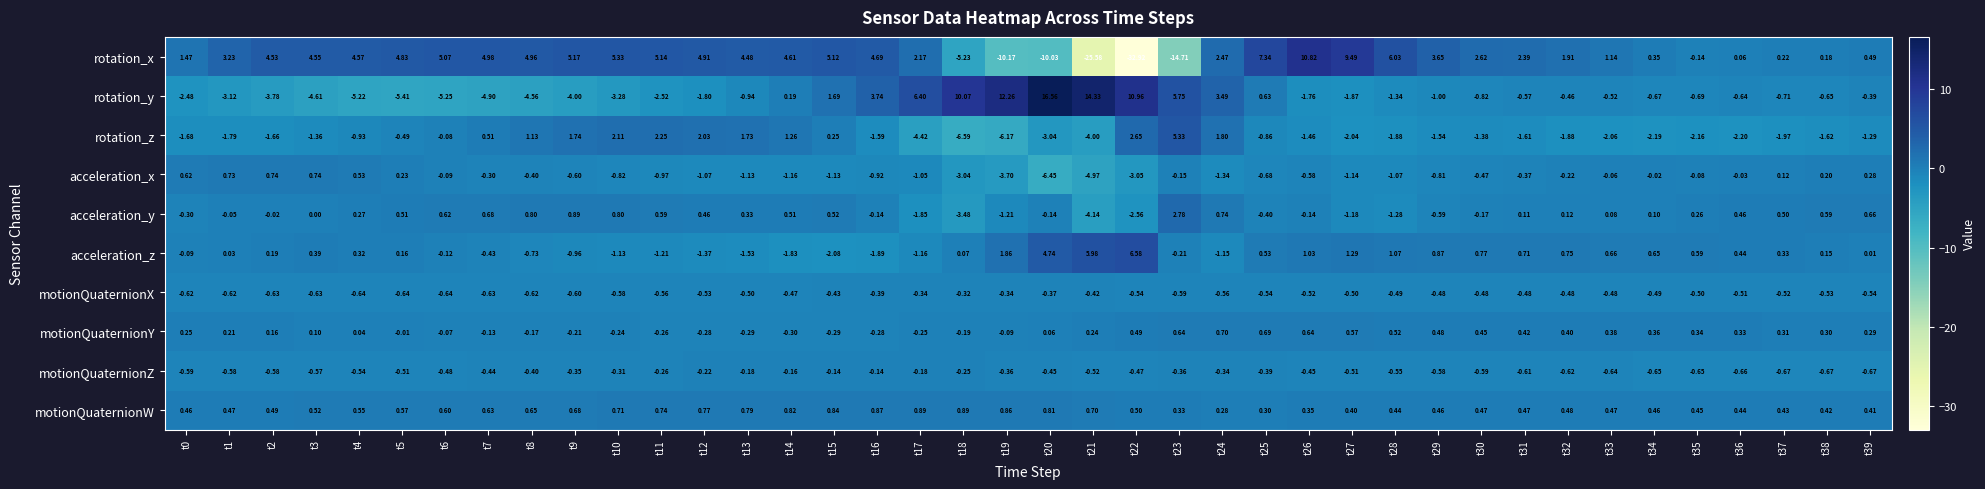

Is the value of motionQuaternionZ at t29 greater than the value of acceleration_z at t25?

No